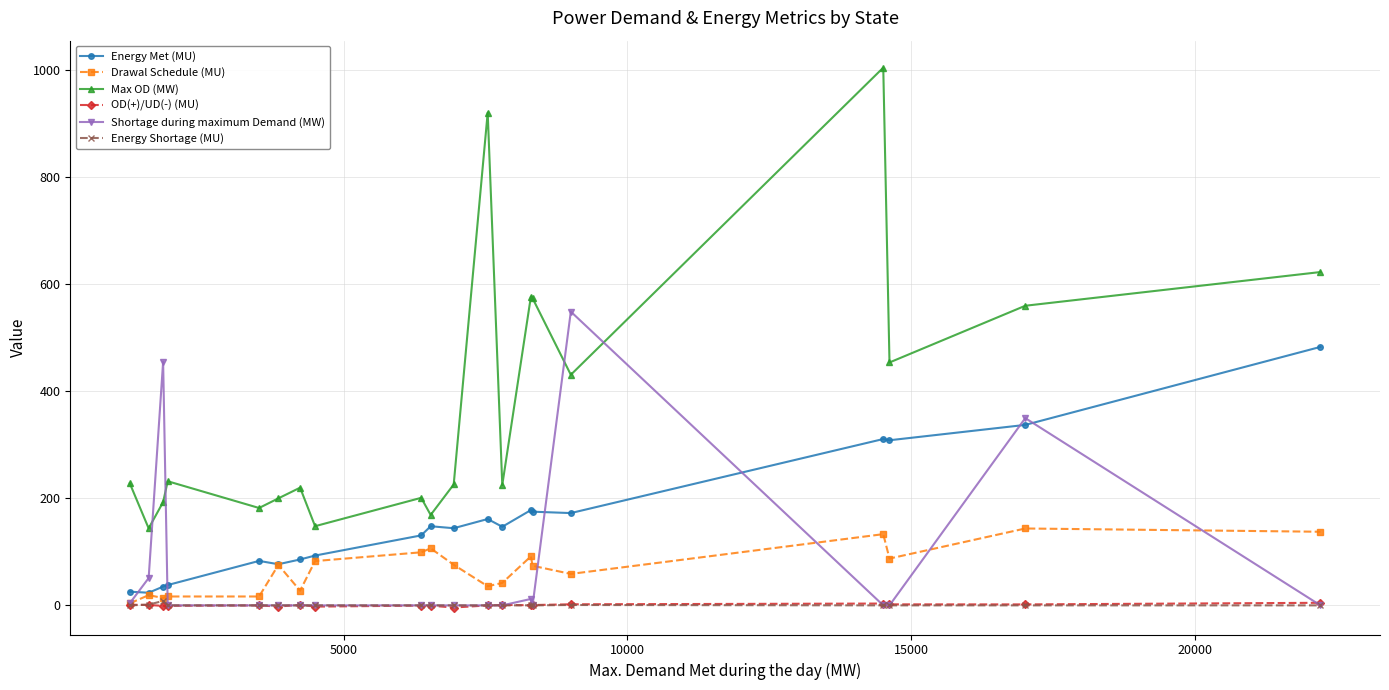

Which series has the largest total across all categories?

Max OD (MW)